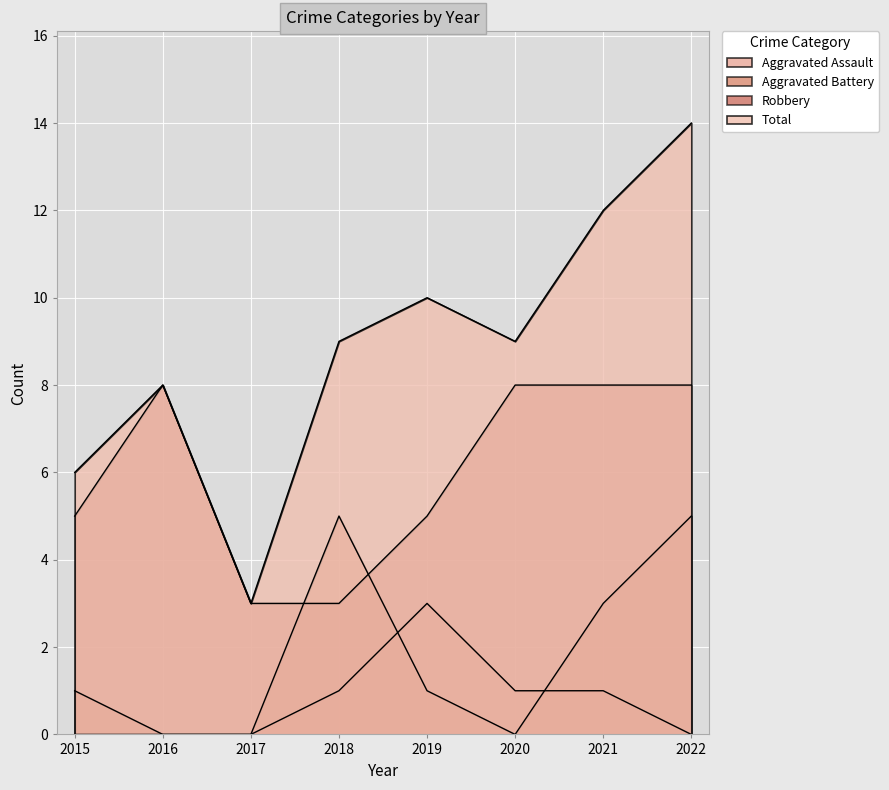

How many distinct data groups are displayed?

4